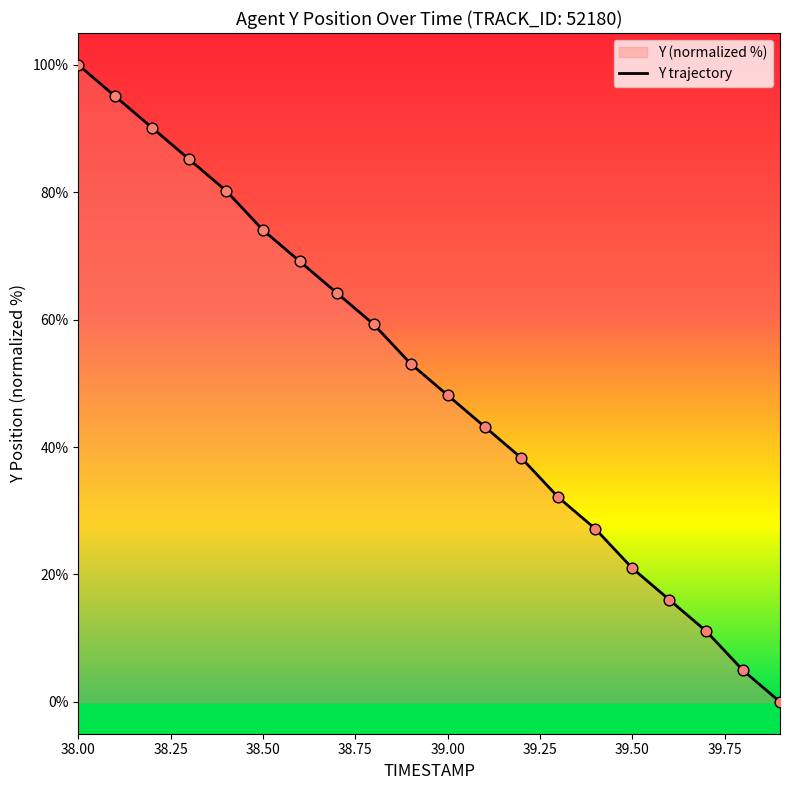

What is the greatest value displayed?

100.0